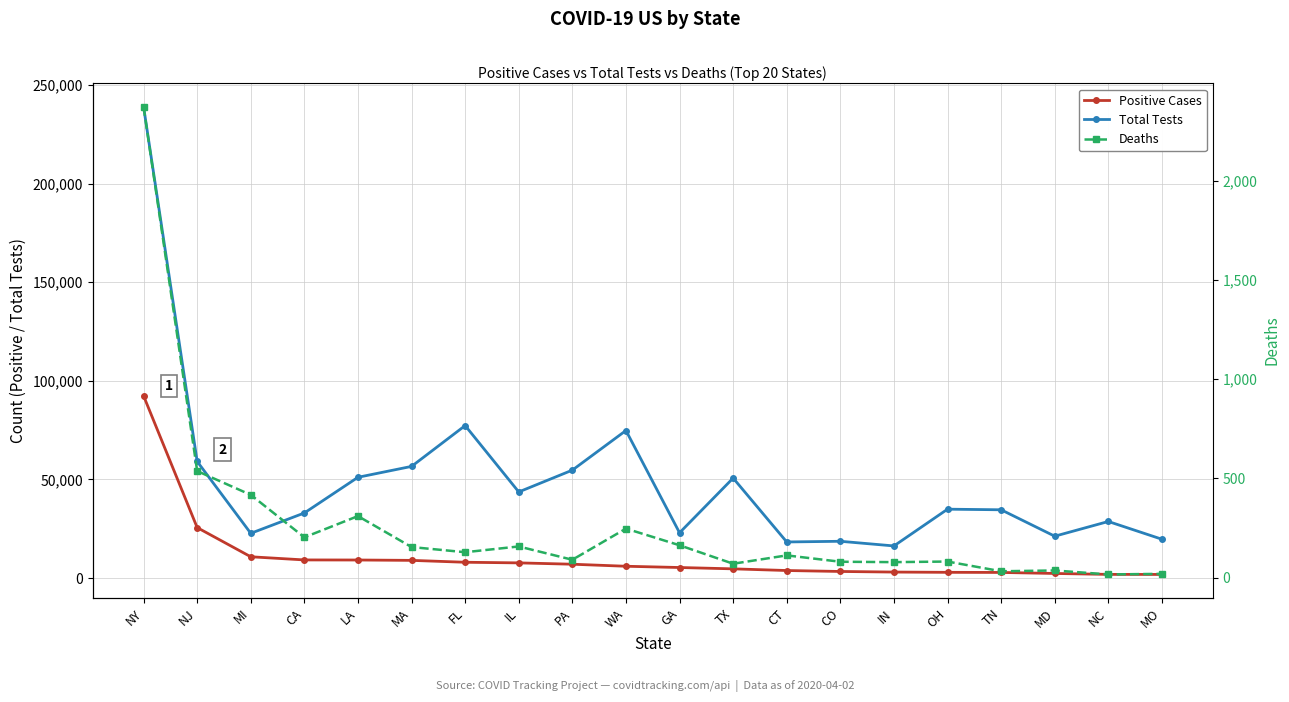

True or false: Positive Cases and Deaths intersect in this chart.

False